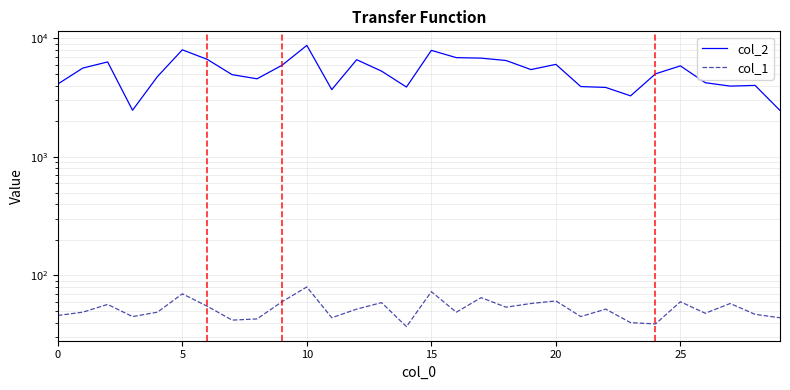

At how many categories does at least one series exceed 3470?

27